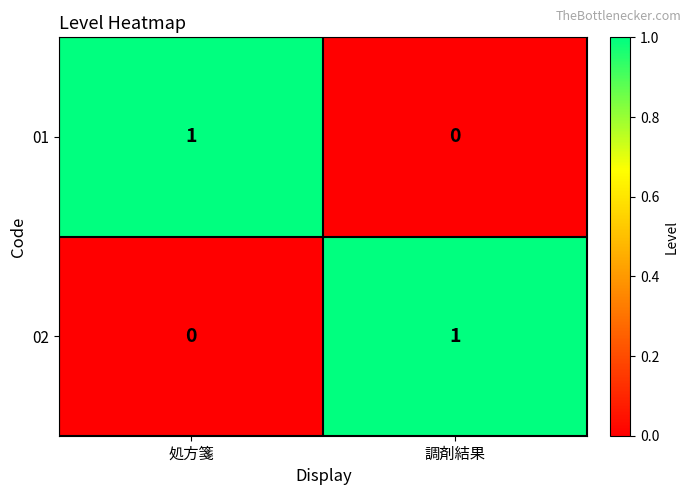

Which category has the highest value in the 01 series?

処方箋